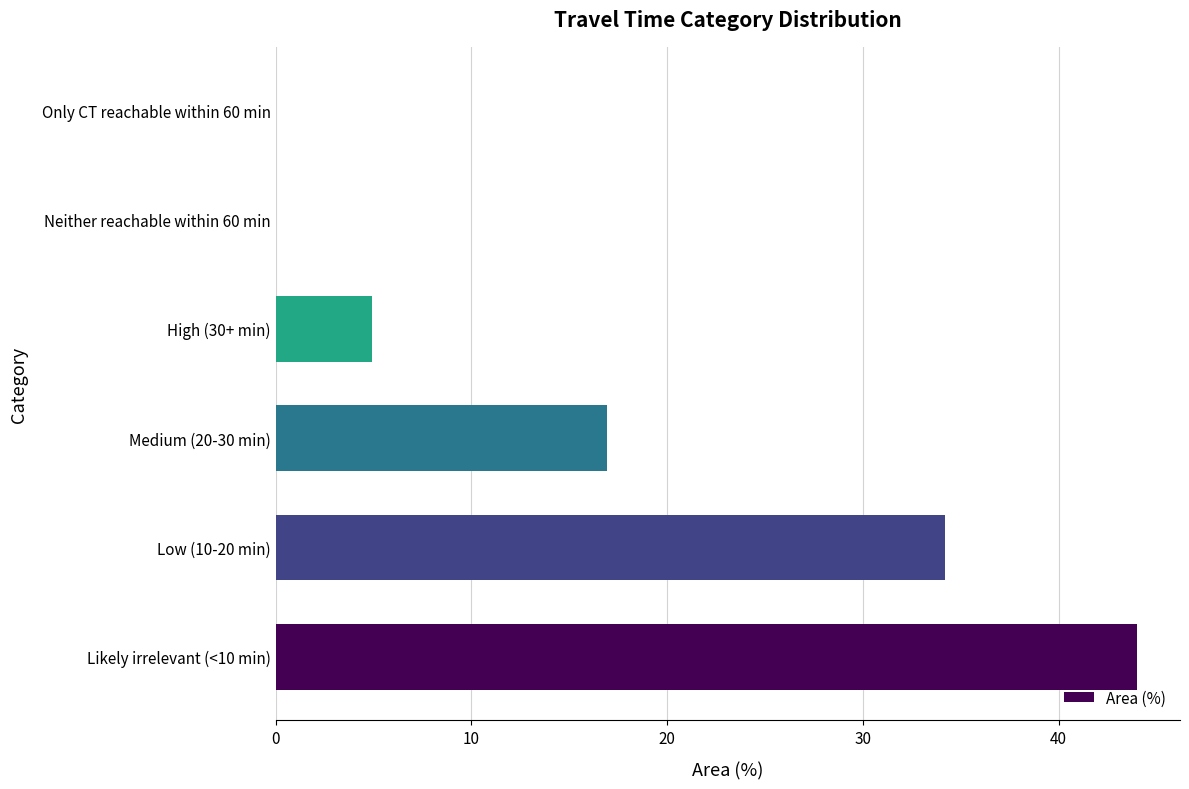

At which label is the value closest to 22?

Medium (20-30 min)